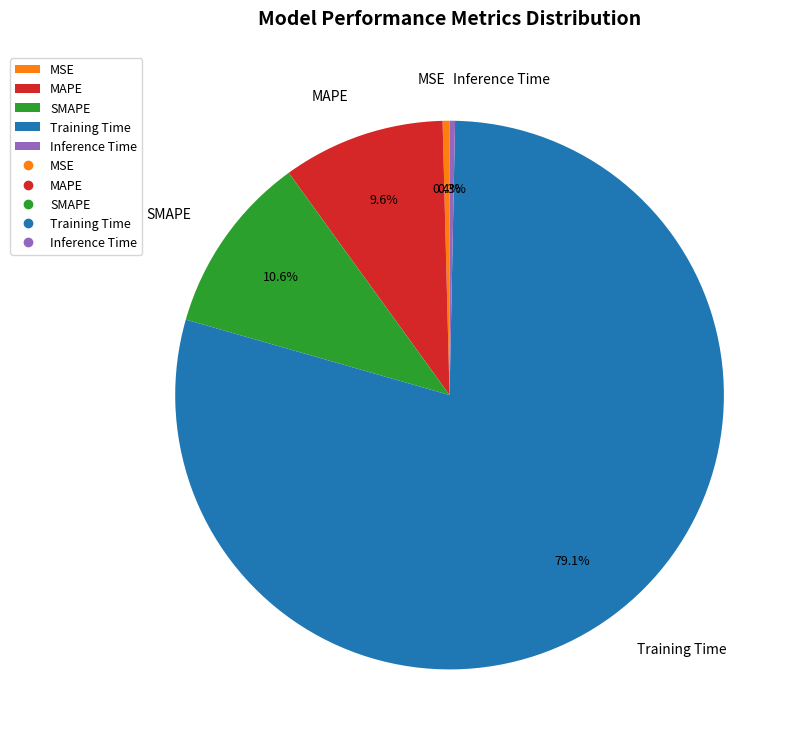

To the nearest percent, what percentage of the pie is MAPE?

10%